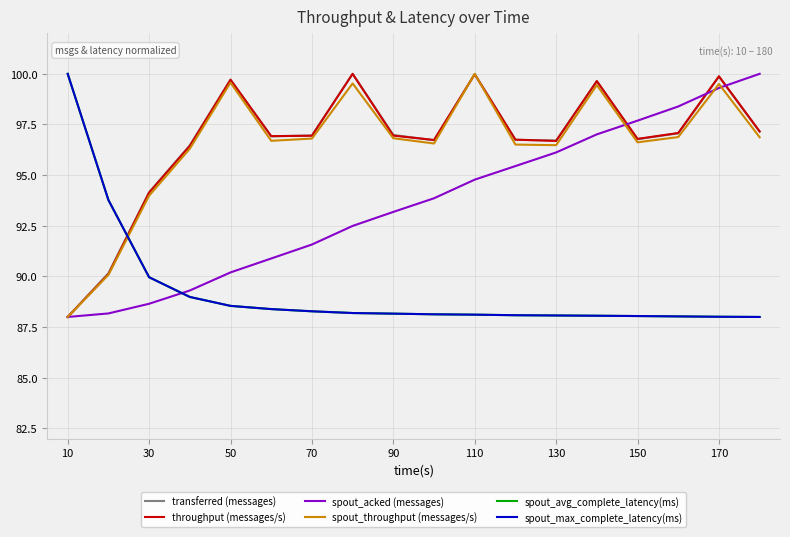

Is this an area chart (filled region under the line)?

No